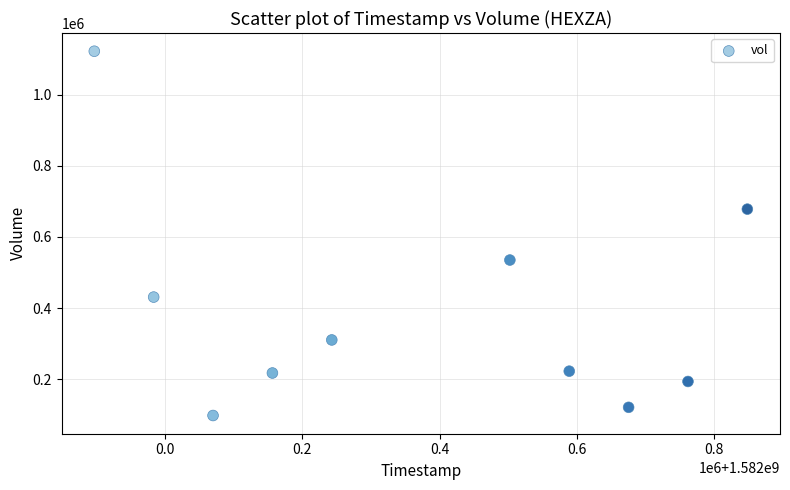

What is the average X value?

1582372800